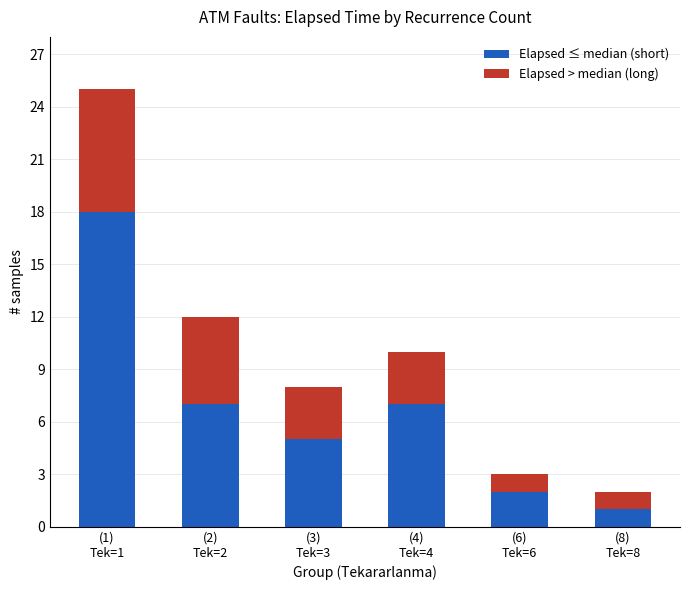

The Elapsed ≤ median (short) series shows 4 at (2)
Tek=2. True or false?

False